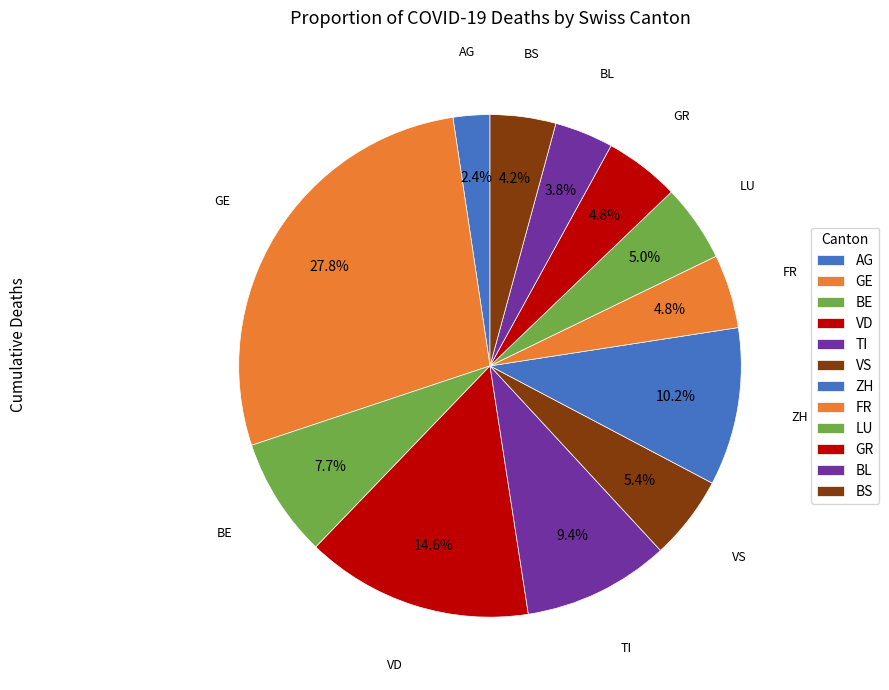

How many slices are in this pie chart?

12